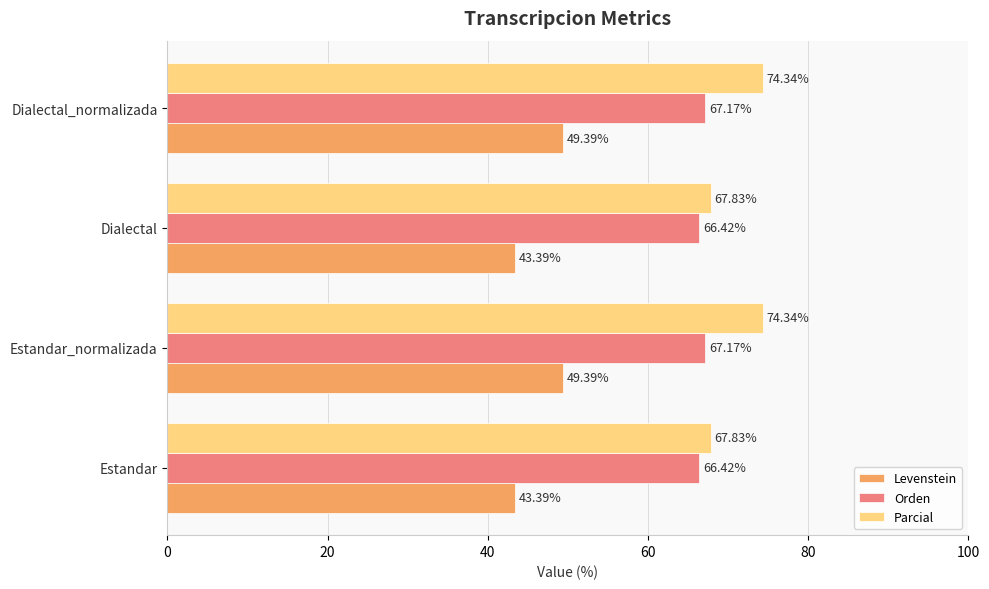

What is the difference between the second highest and minimum values in the Levenstein series?

6.0